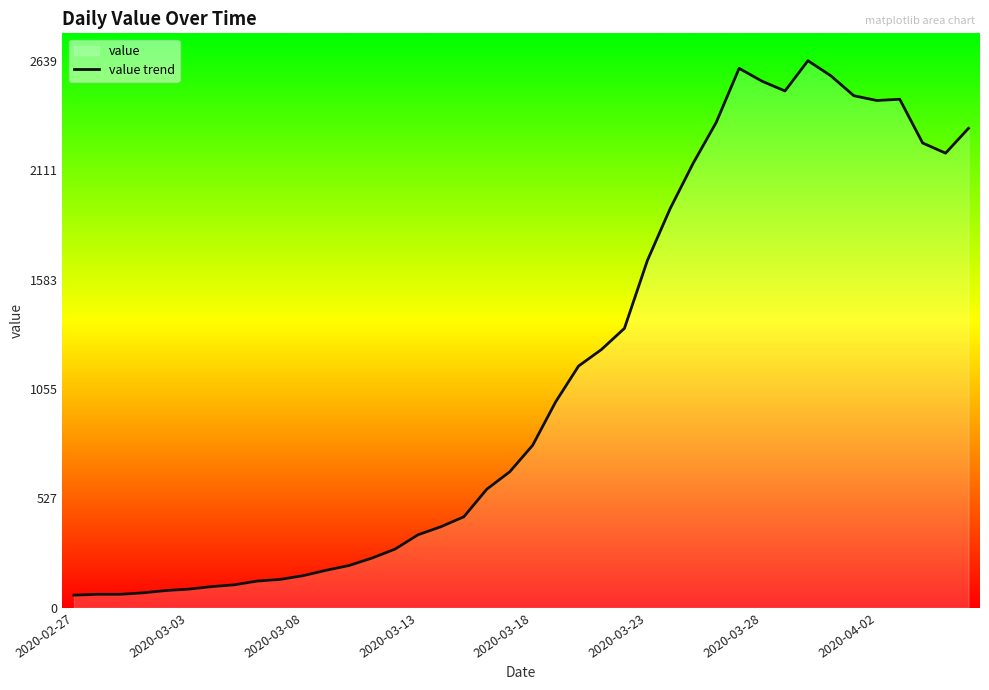

Where is the data nearest to the value 1350?

24